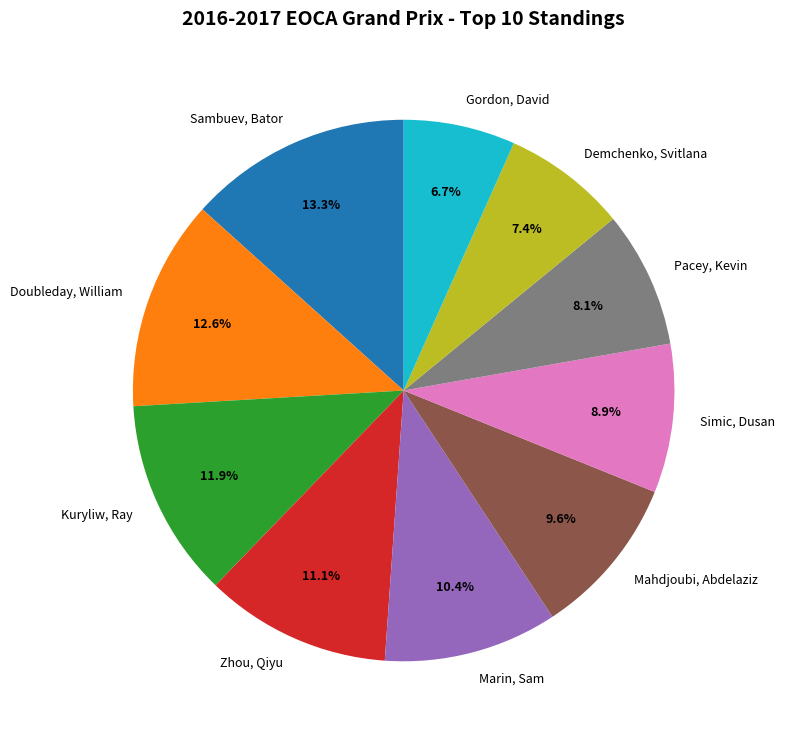

What is the largest slice in the pie chart?

Sambuev, Bator